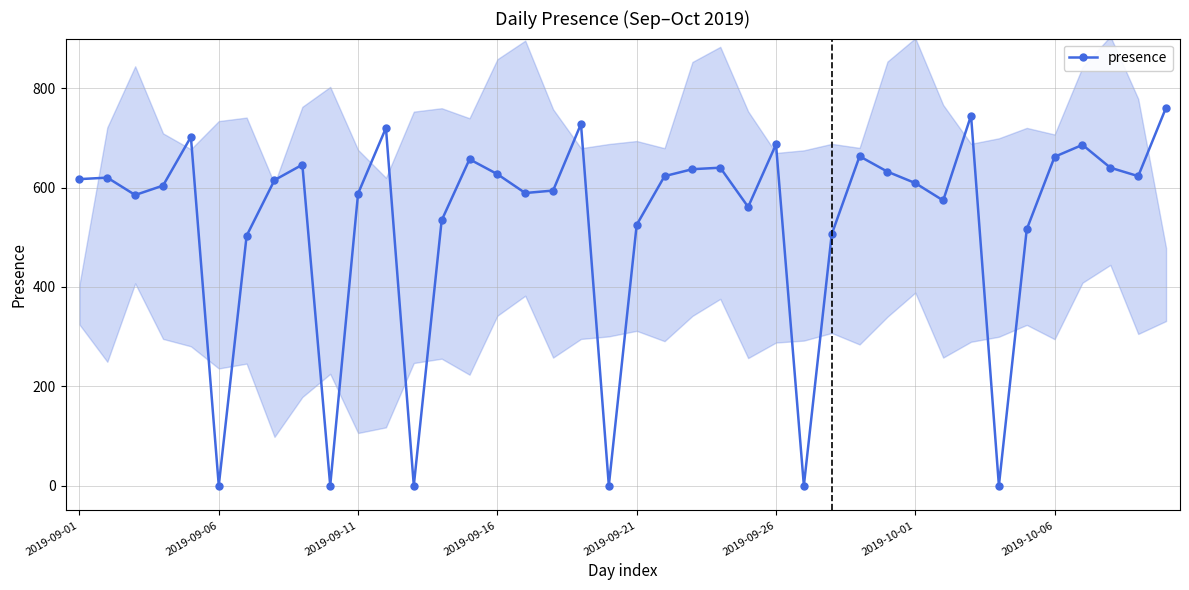

True or false: presence has a value of 149 at 2019-09-26.

False